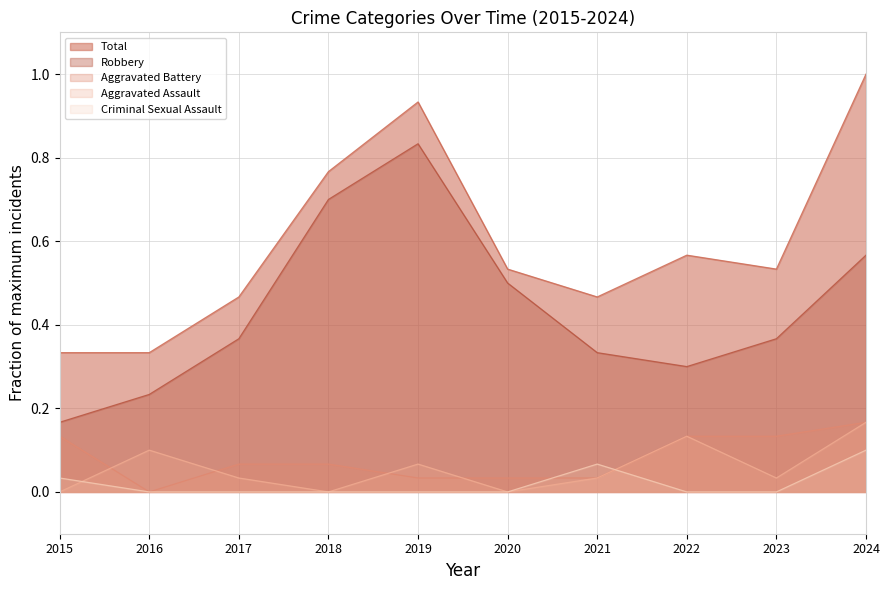

True or false: Criminal Sexual Assault has a value of 0.0 at 2020.

False